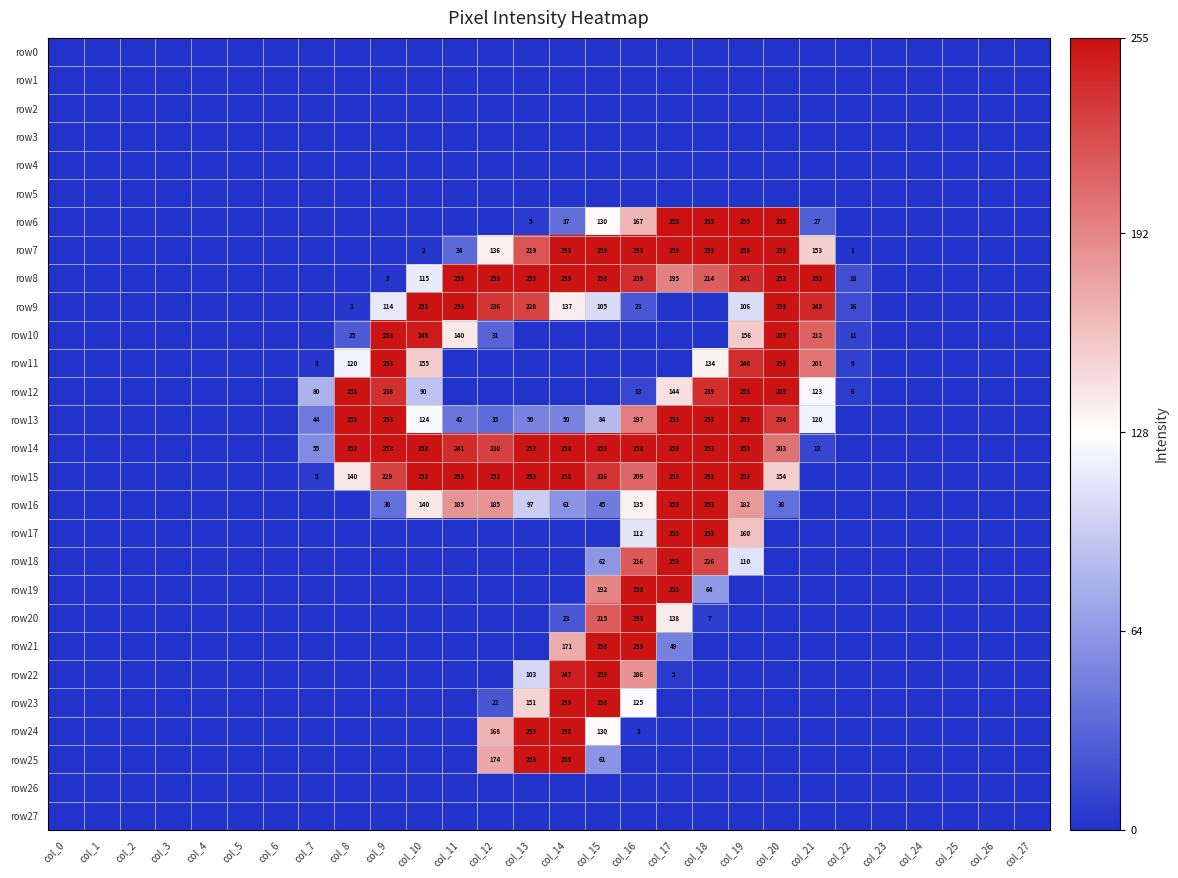

List the series in order of their peak value, lowest first.

row0, row1, row2, row3, row4, row5, row26, row27, row7, row8, row9, row10, row11, row12, row13, row14, row15, row16, row17, row18, row19, row20, row21, row22, row23, row24, row25, row6